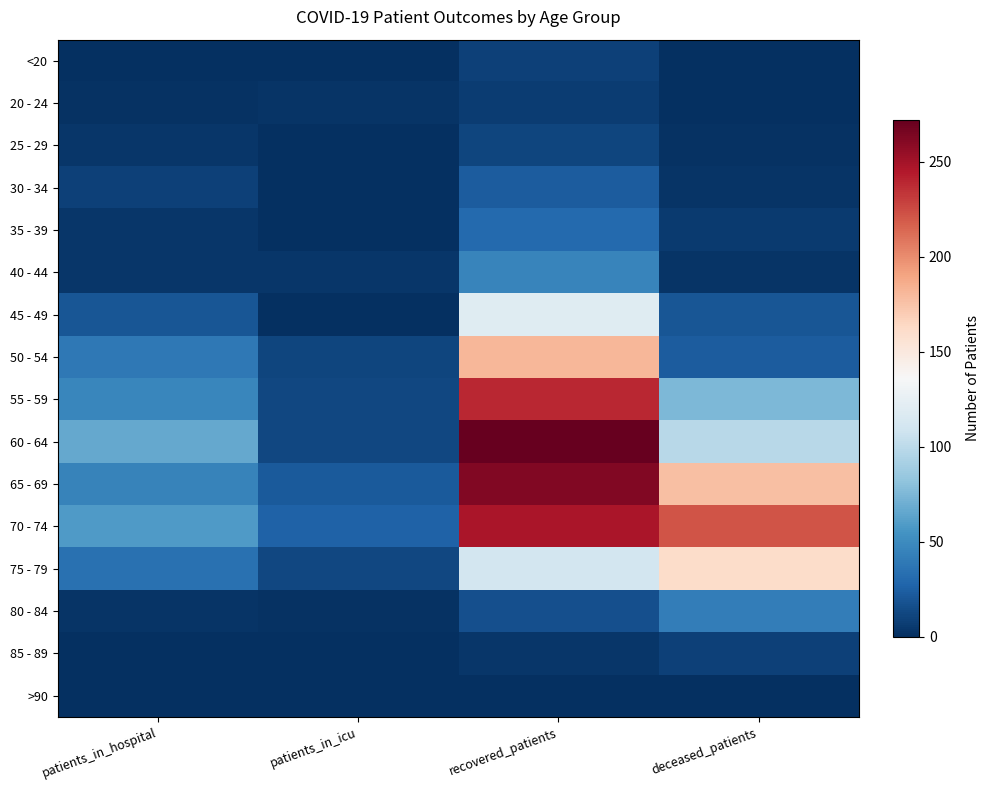

What is the difference between the highest and lowest values at patients_in_hospital?

66